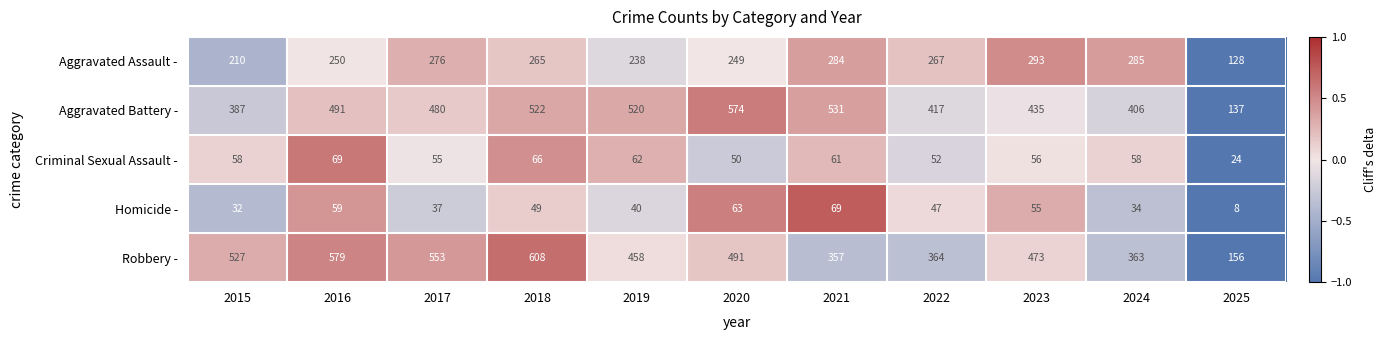

What is the total value across all series at 2024?

1146